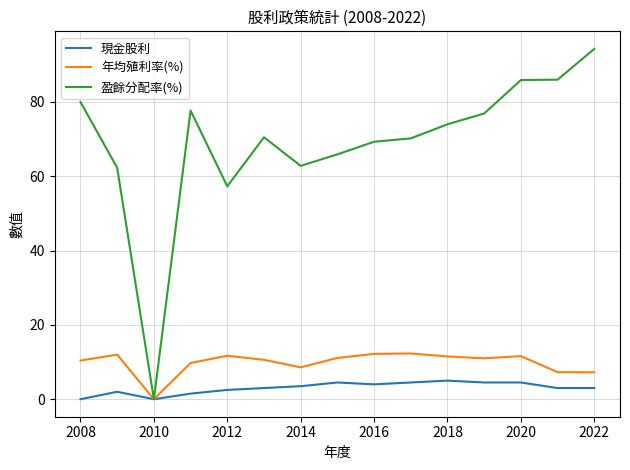

Which series has the widest spread of values?

盈餘分配率(%)